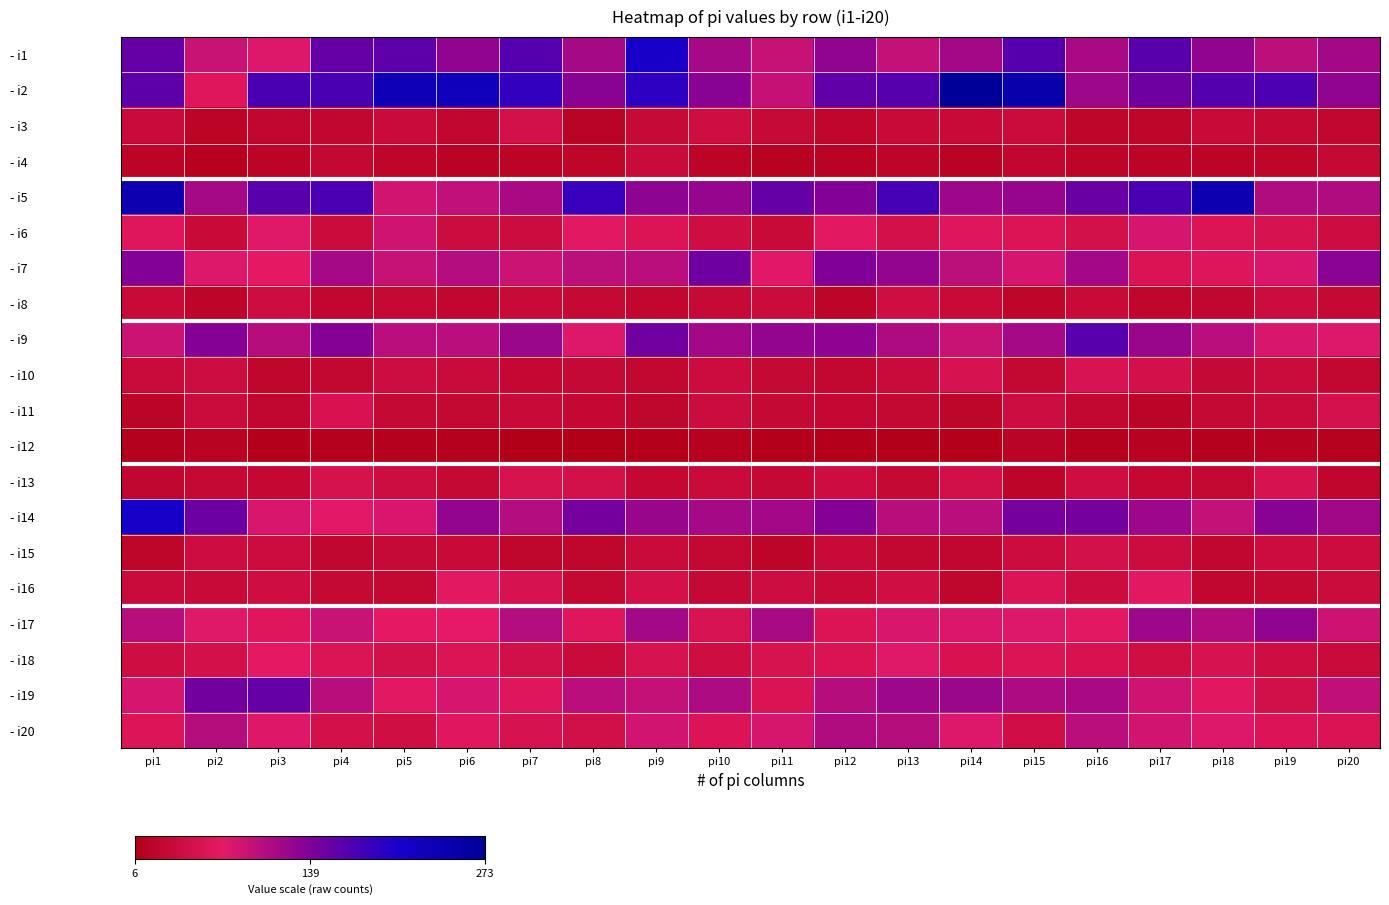

How many distinct data groups are displayed?

20